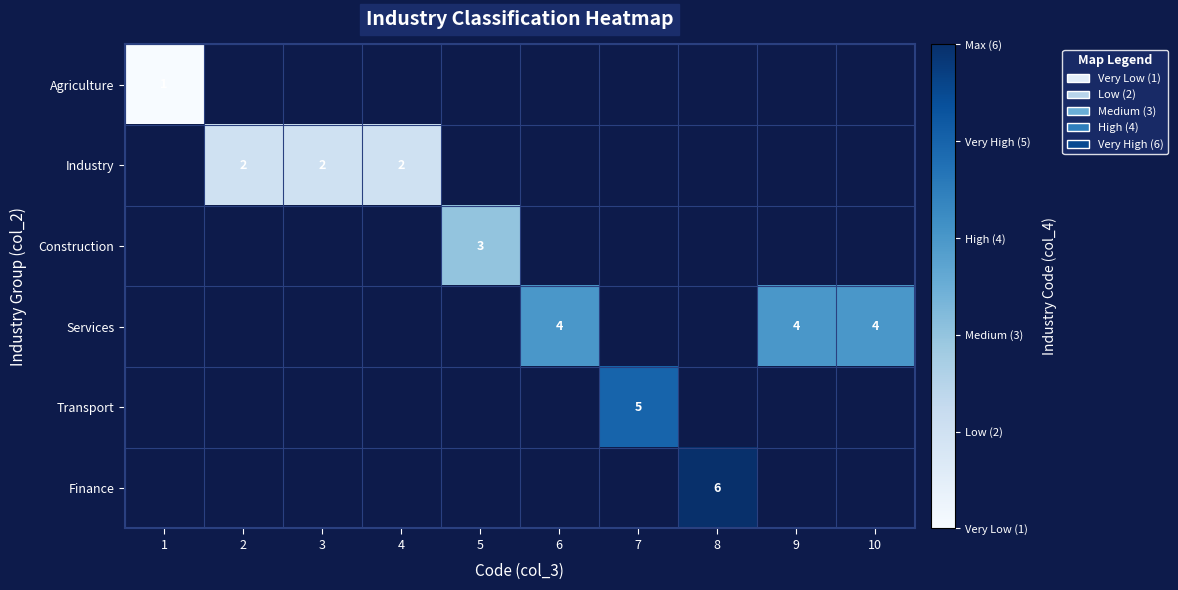

How many positive values does the row_3 series have?

3